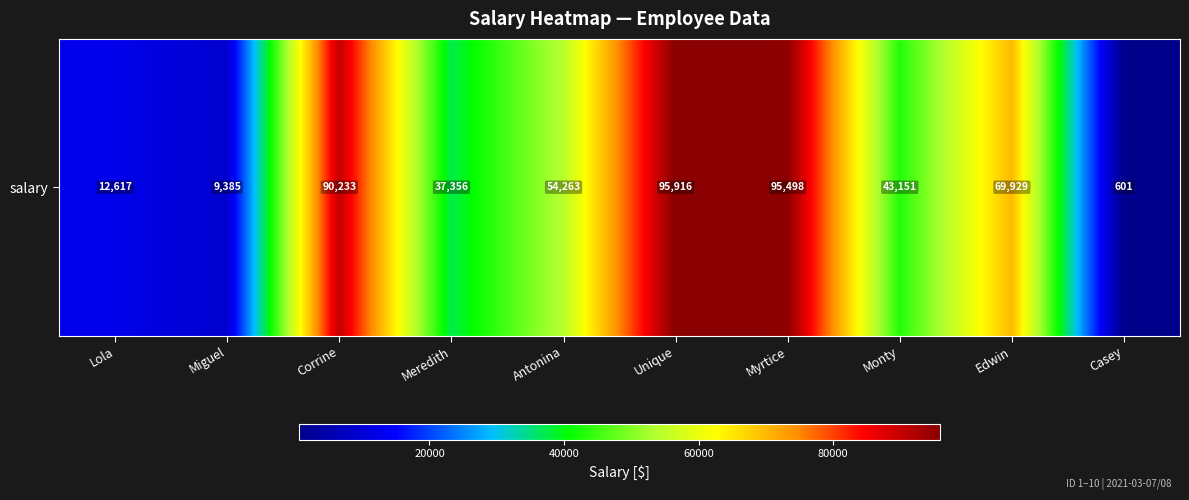

Rank the categories by value from highest to lowest.

Unique, Myrtice, Corrine, Edwin, Antonina, Monty, Meredith, Lola, Miguel, Casey